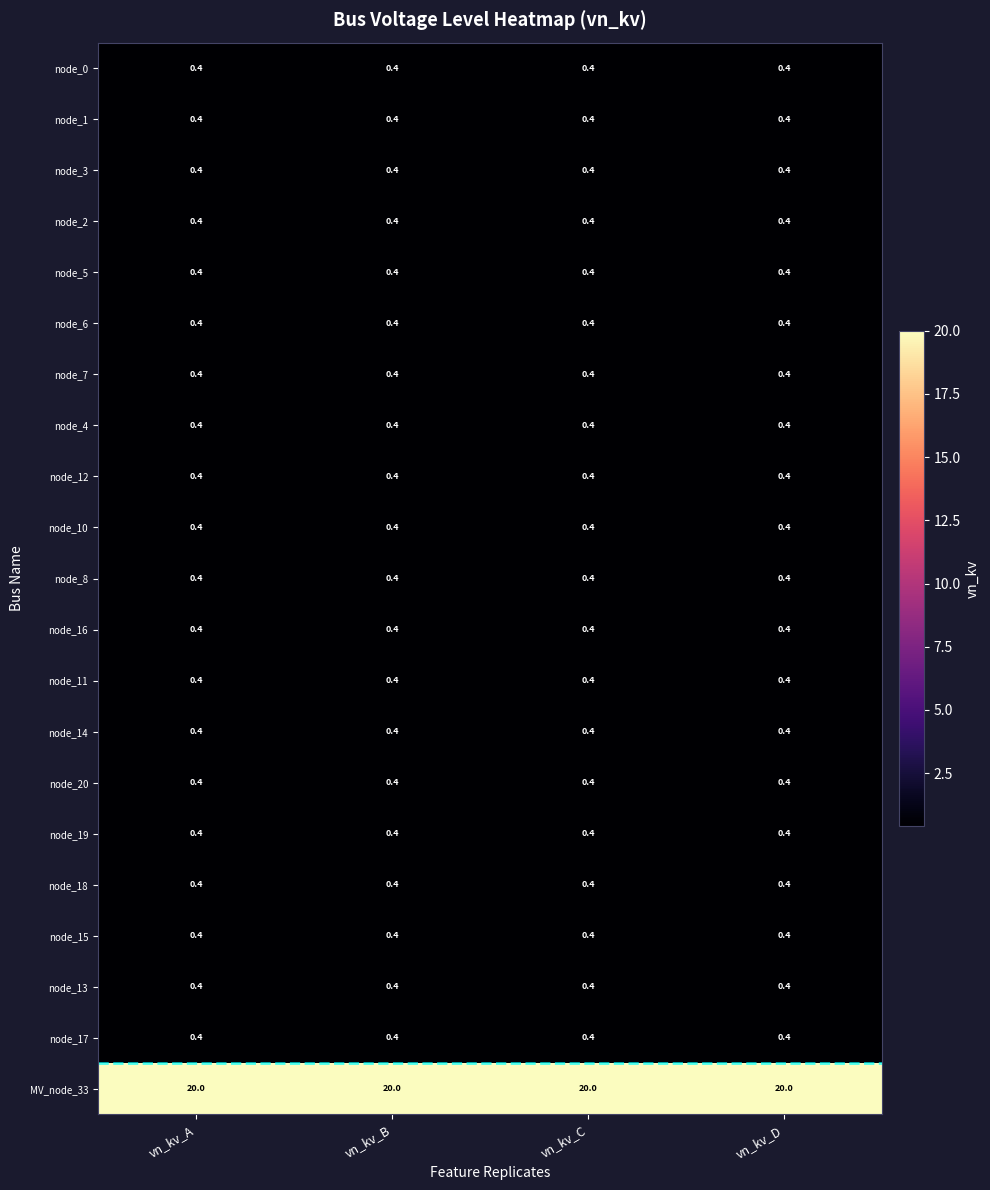

What is the sum of all node_8 values?

1.6